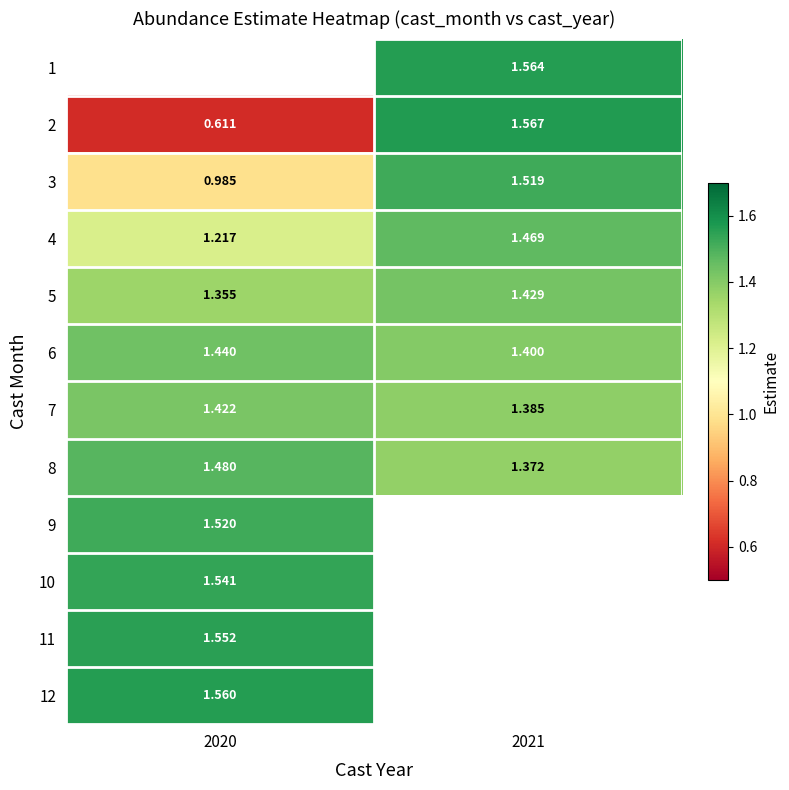

Is the value of 3 at 2020 greater than the value of 11 at 2020?

No